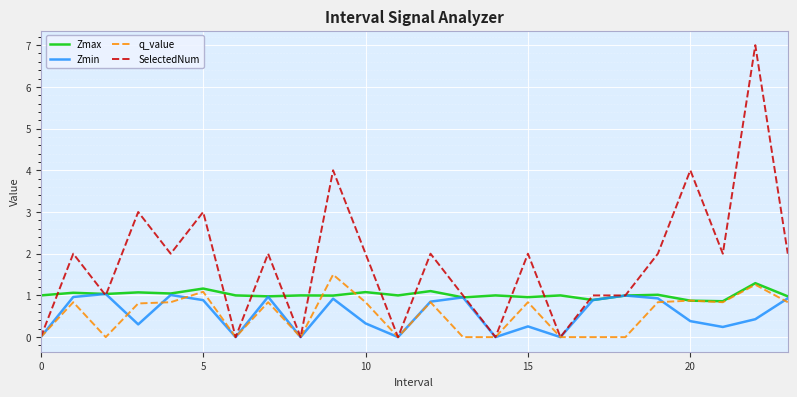

Which series has the largest range (max minus min)?

SelectedNum